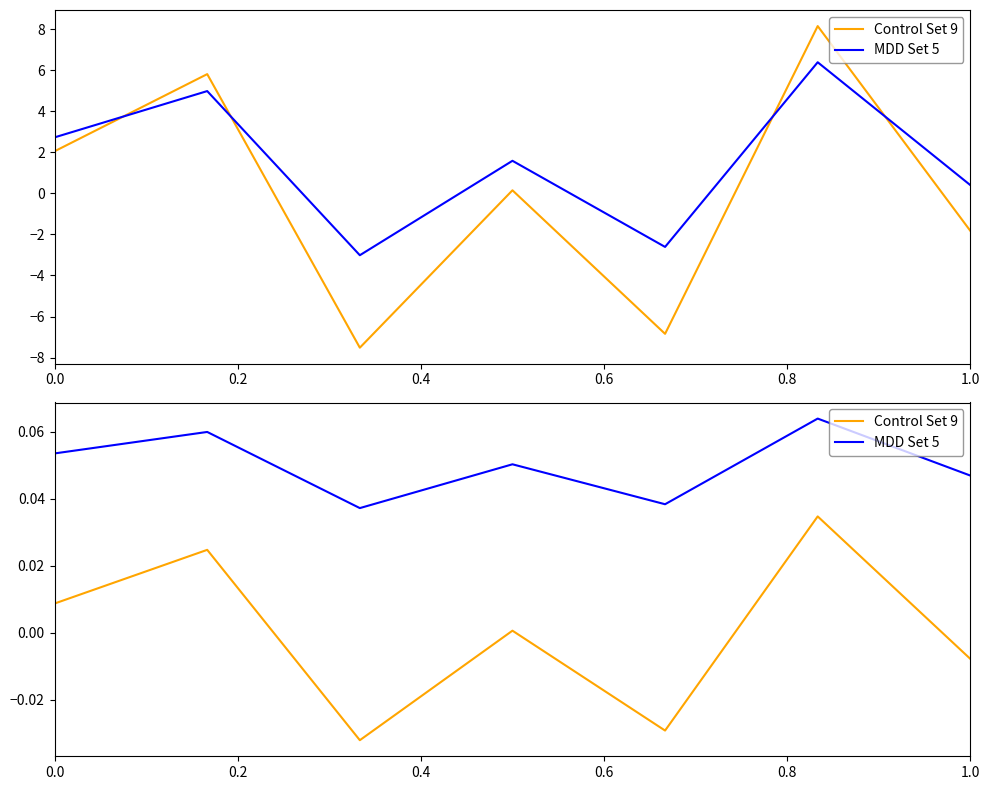

Is it true that MDD Set 5 equals 0.0 at 0.4?

True